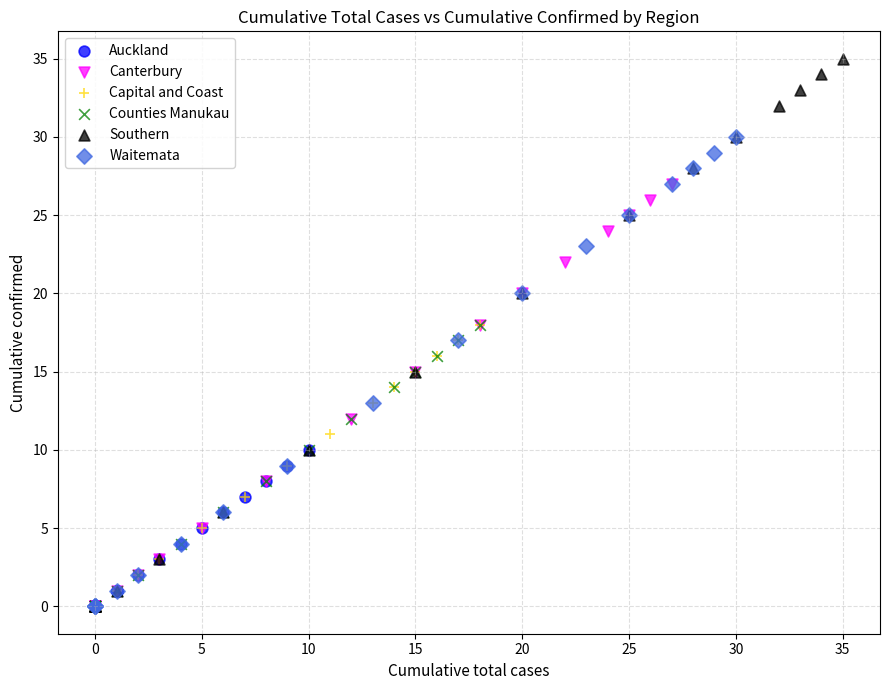

Which series contains the highest Y value?

Southern